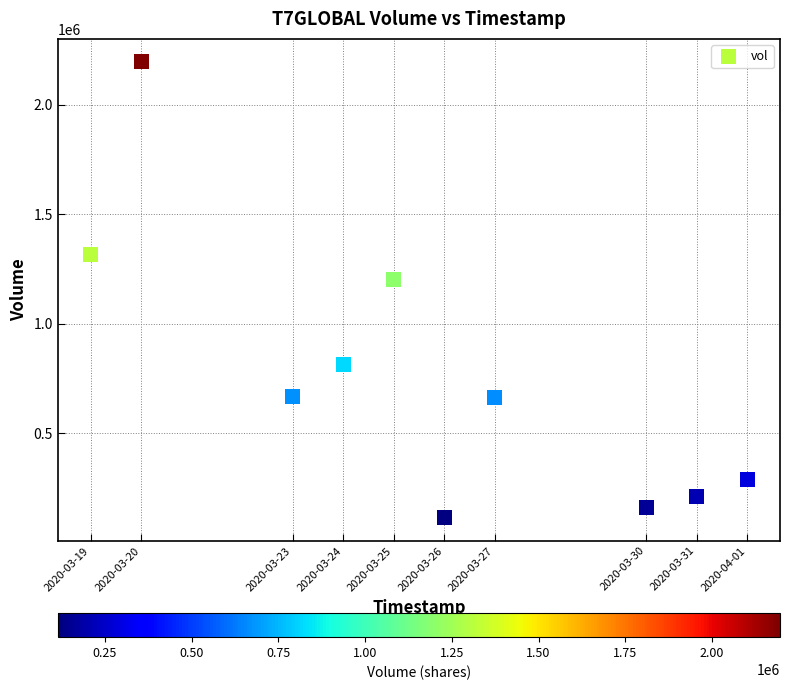

What is the average X value?

1585154880